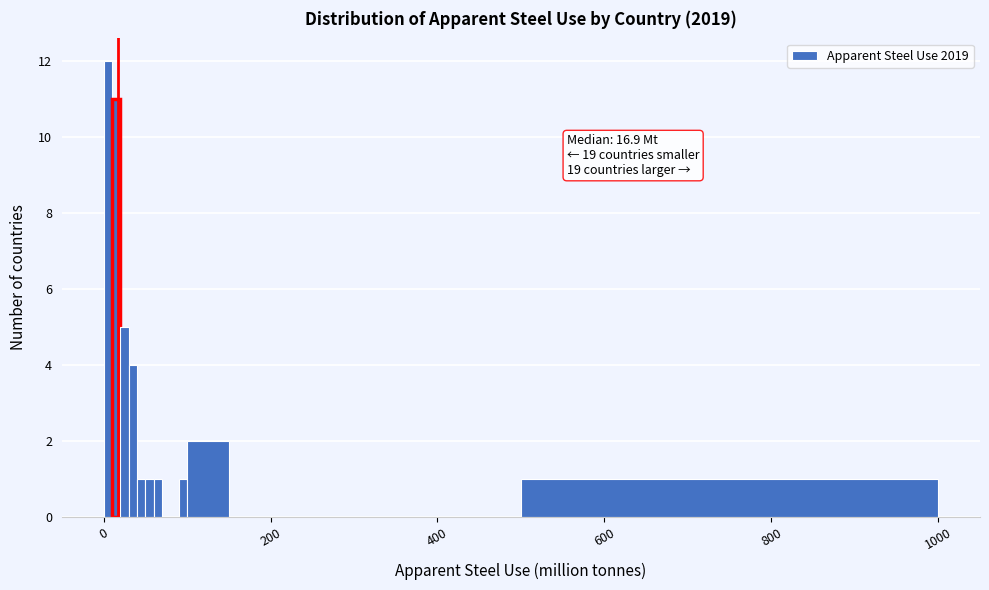

Around what value on the x-axis is the tallest bar? Give the approximate position of its centre, as read against the axis.

0